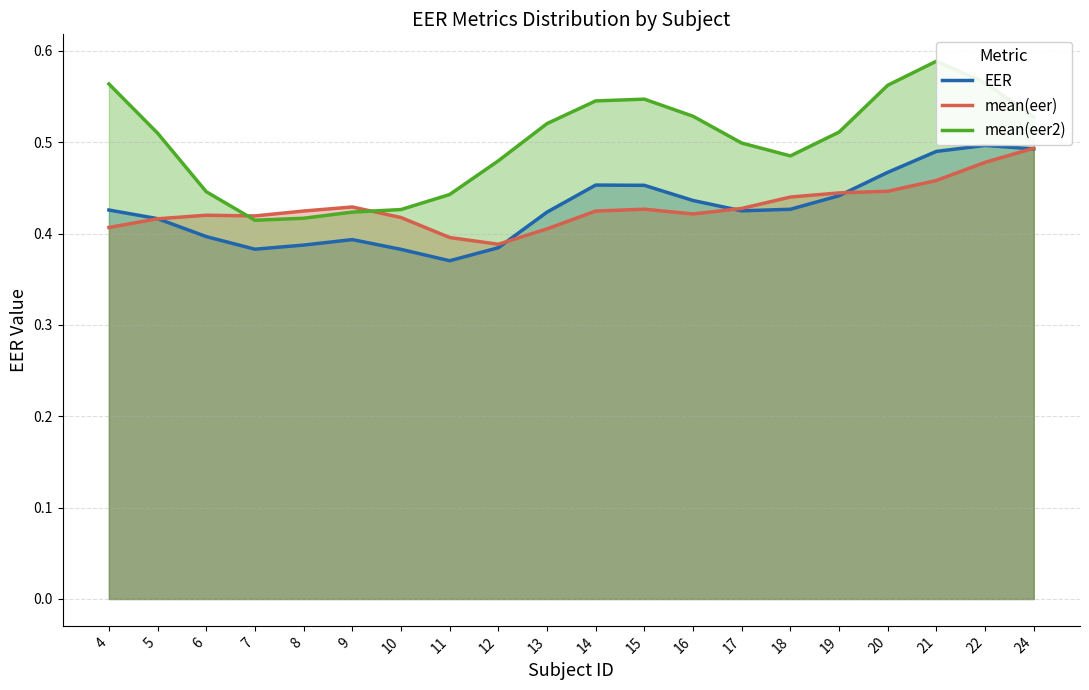

What is the sum of all mean(eer) values?

8.6